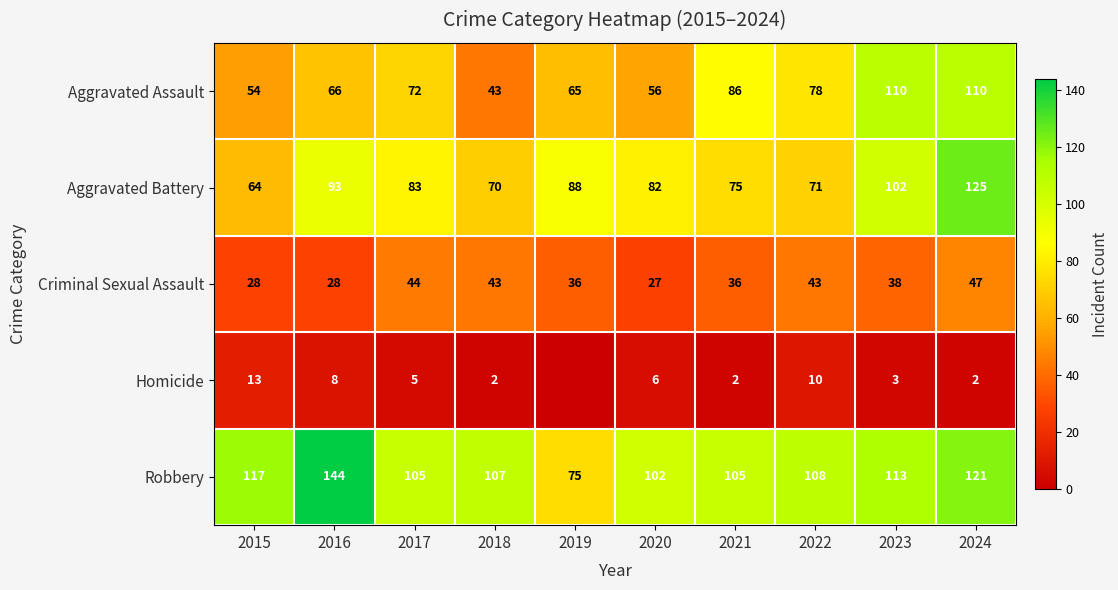

At which category is the sum across all series the highest?

2024